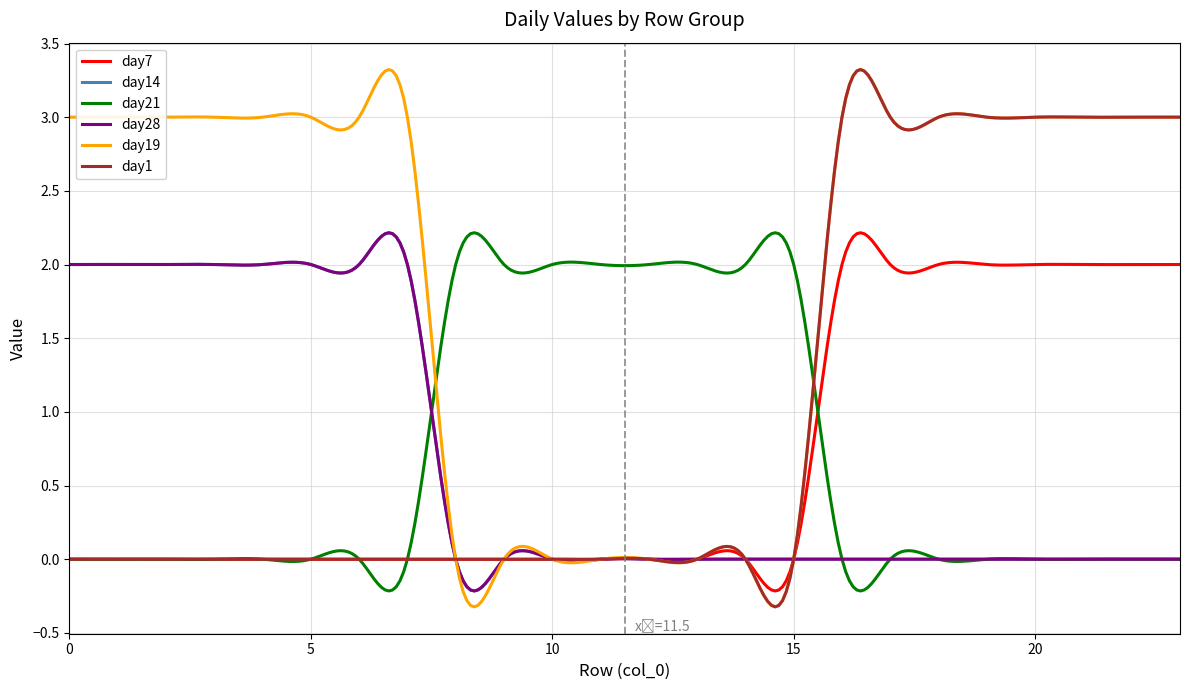

Does the chart display data point markers on the line(s)?

No